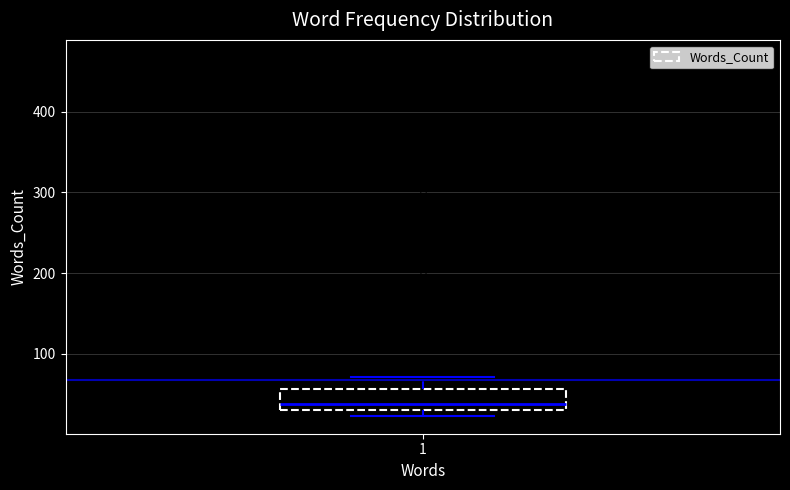

Read this box plot against the y-axis: the position of the median line, the range covered by the box, and the ends of both whiskers. The values are not printed on the chart, so give them approximately, as read against the axis.

median 40, box 30 to 60, whiskers 20 to 70